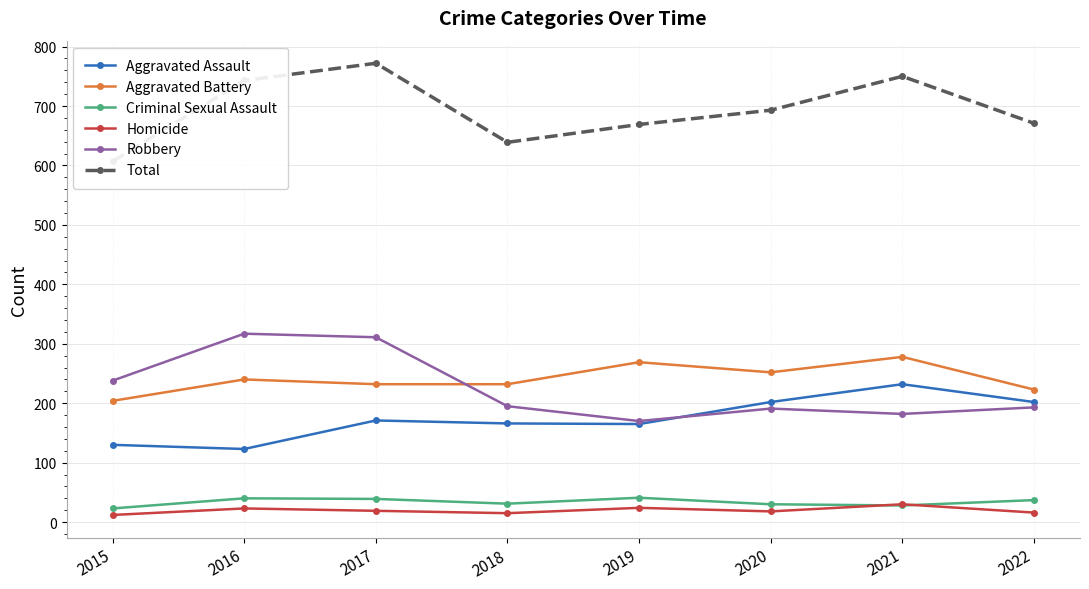

The Criminal Sexual Assault series shows 40 at 2016. True or false?

True